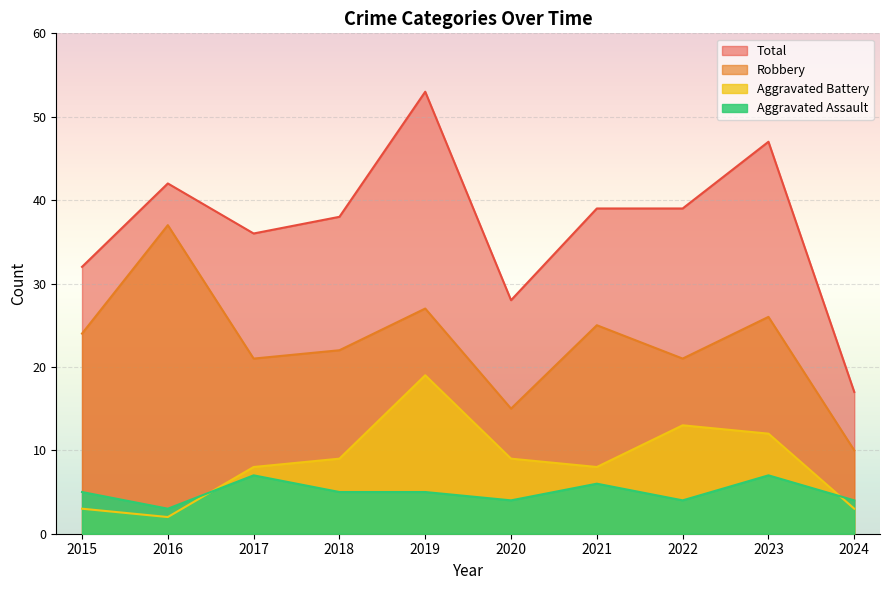

What is the sum of the Aggravated Assault values at 2024 and 2018?

9